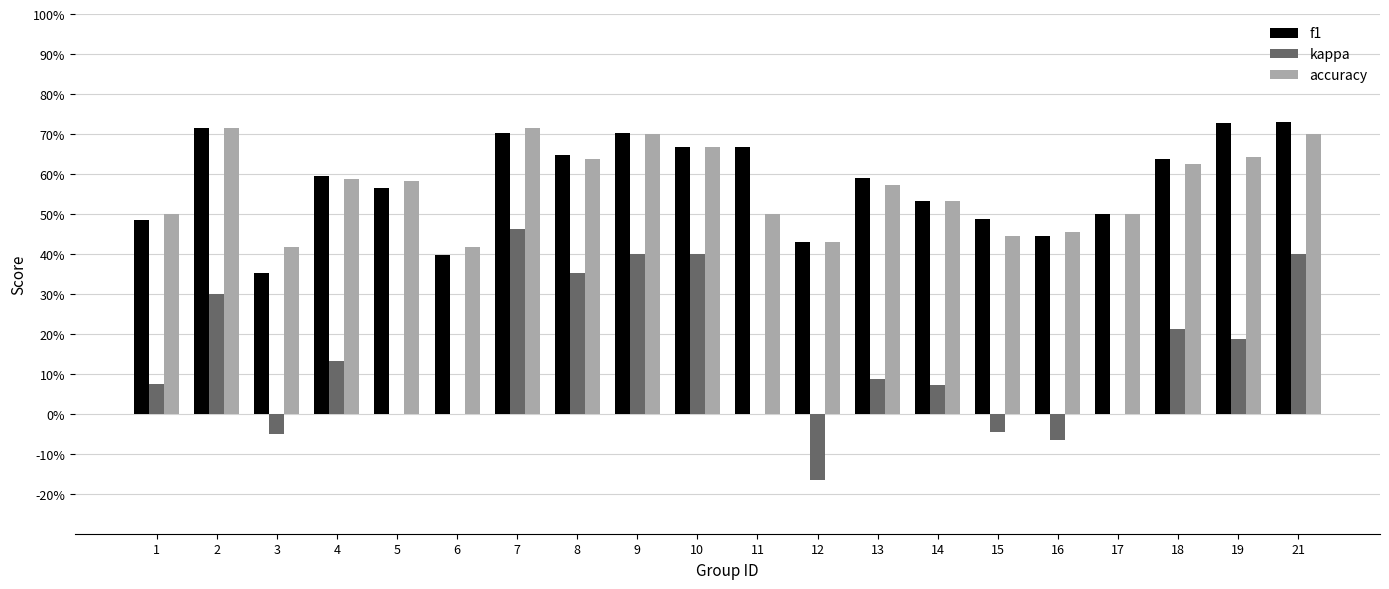

Which category has the highest value across all series?

21